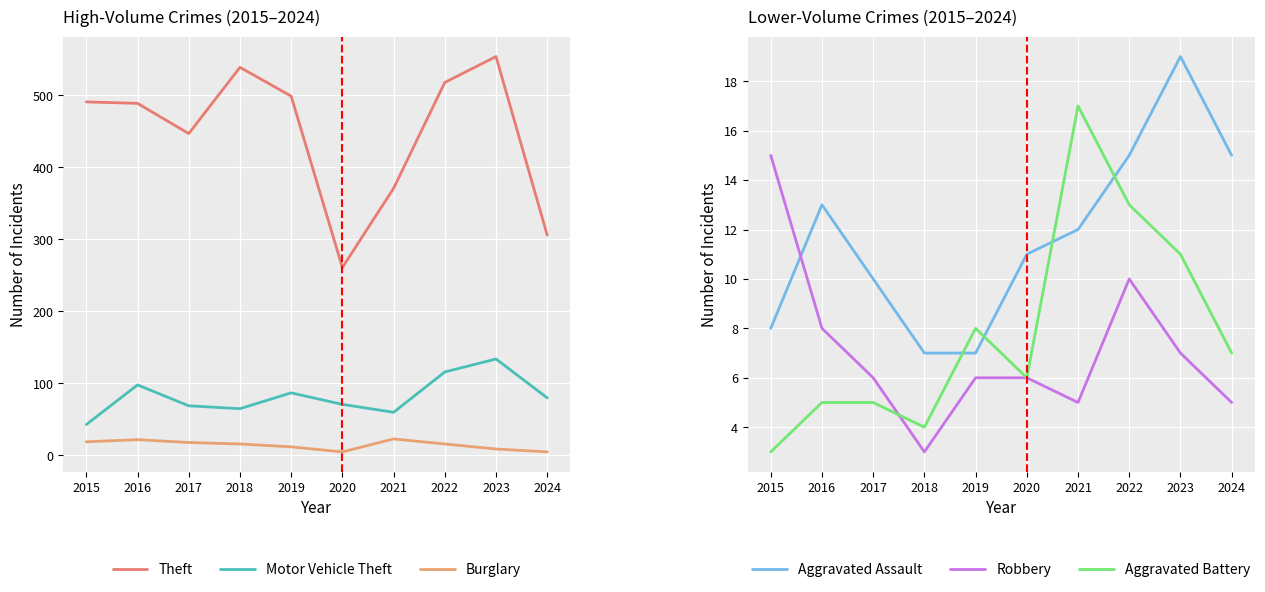

What is the greatest value displayed?

554